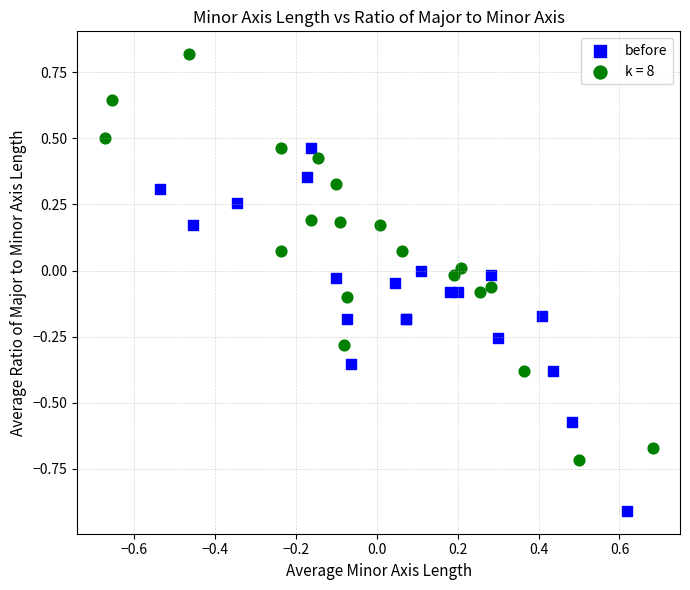

Which series has the widest spread of Y values?

k = 8